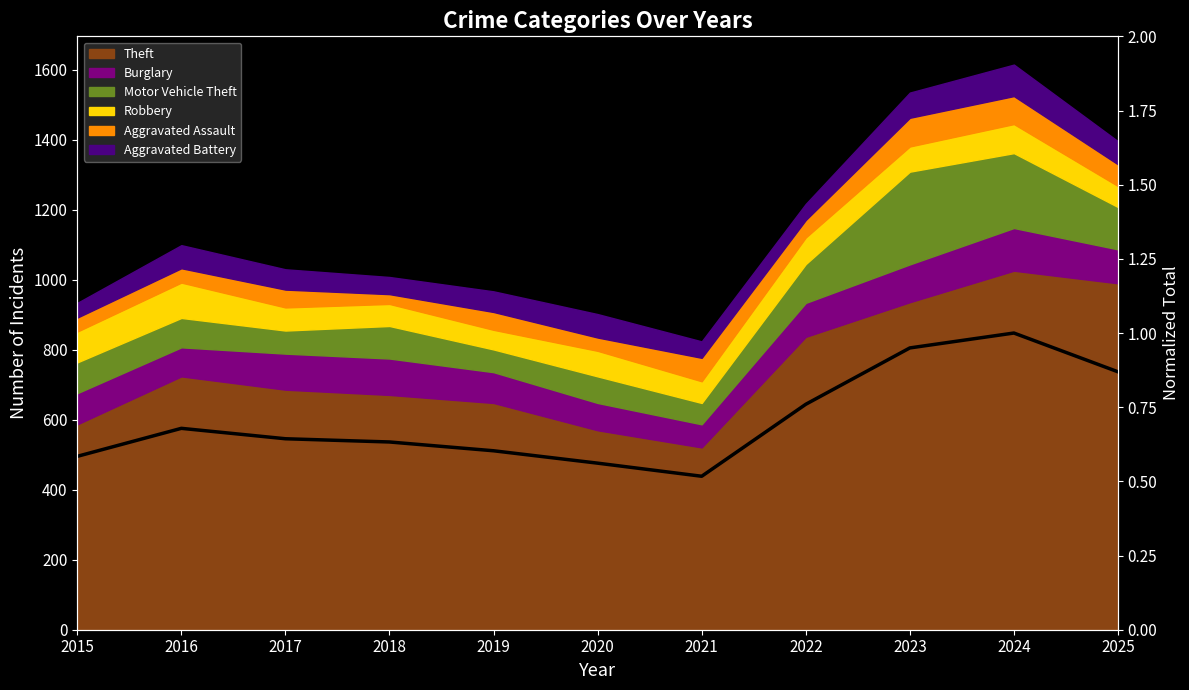

Reading left to right, what are all the values shown in this chart?

0.6	0.7	0.6	0.6	0.6	0.6	0.5	0.8	0.9	1.0	0.9